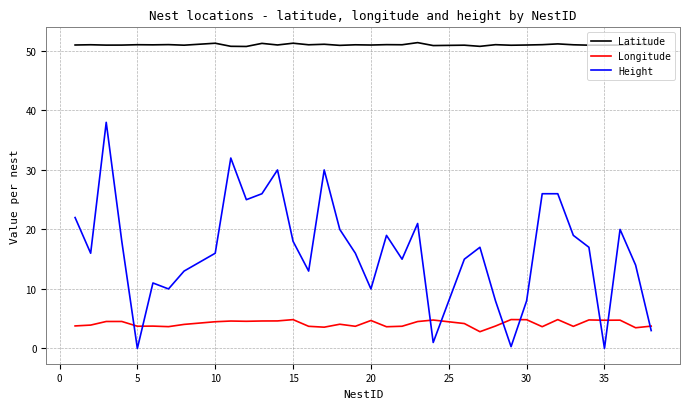

List the series in order of their overall mean, lowest first.

Longitude, Height, Latitude